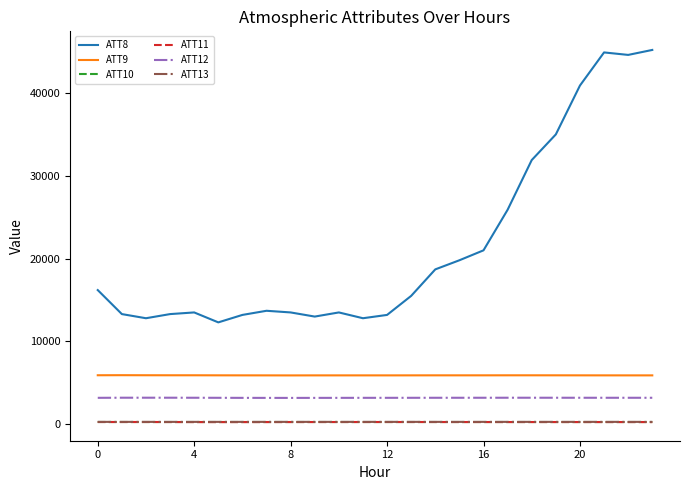

What is the sum of all ATT11 values?

6281.6